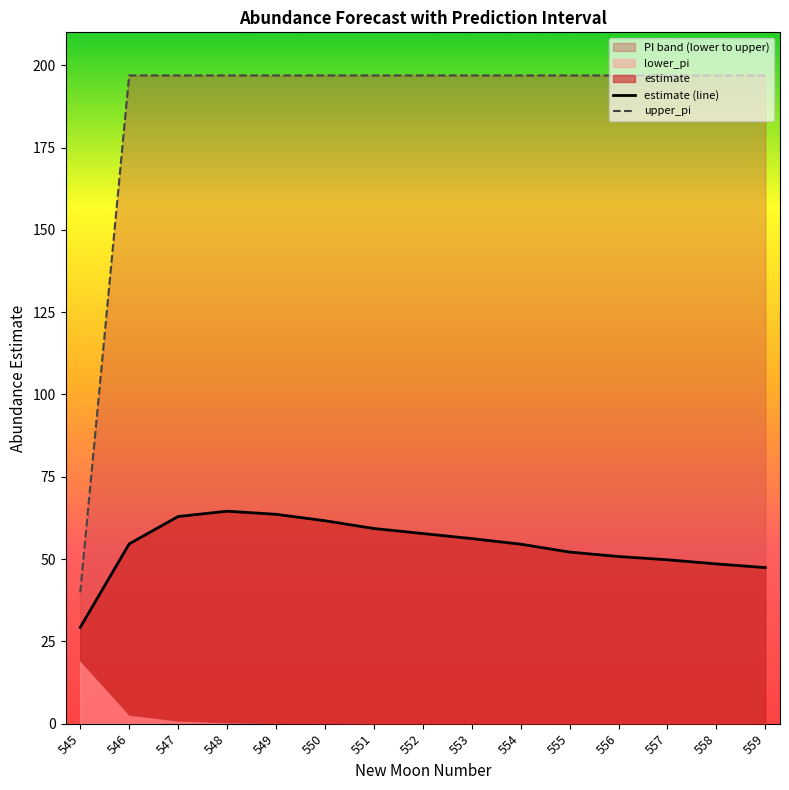

Rank the series by their maximum value, from highest to lowest.

upper_pi, estimate (line)